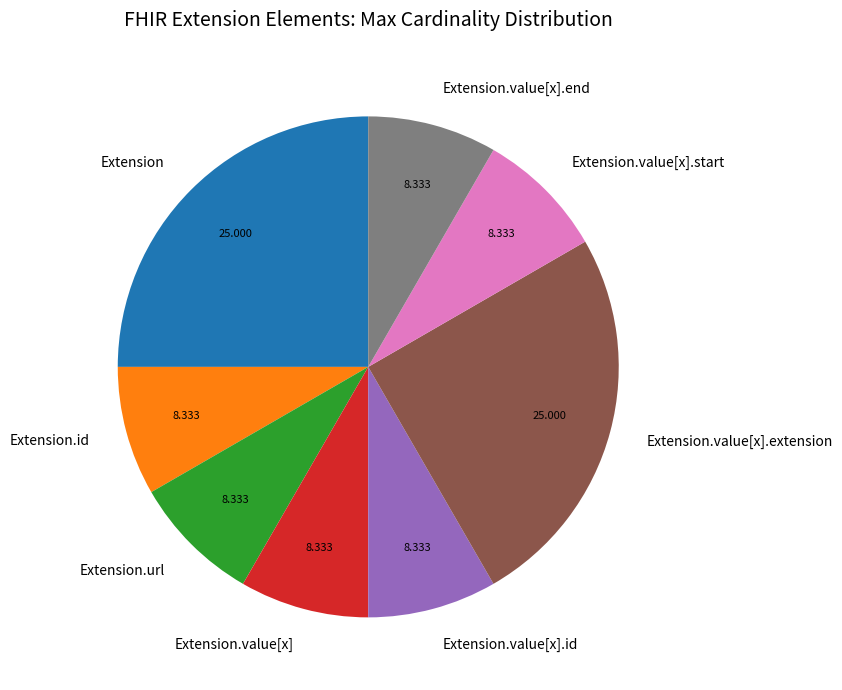

The Extension.value[x].extension slice represents 1% of the pie. True or false?

False